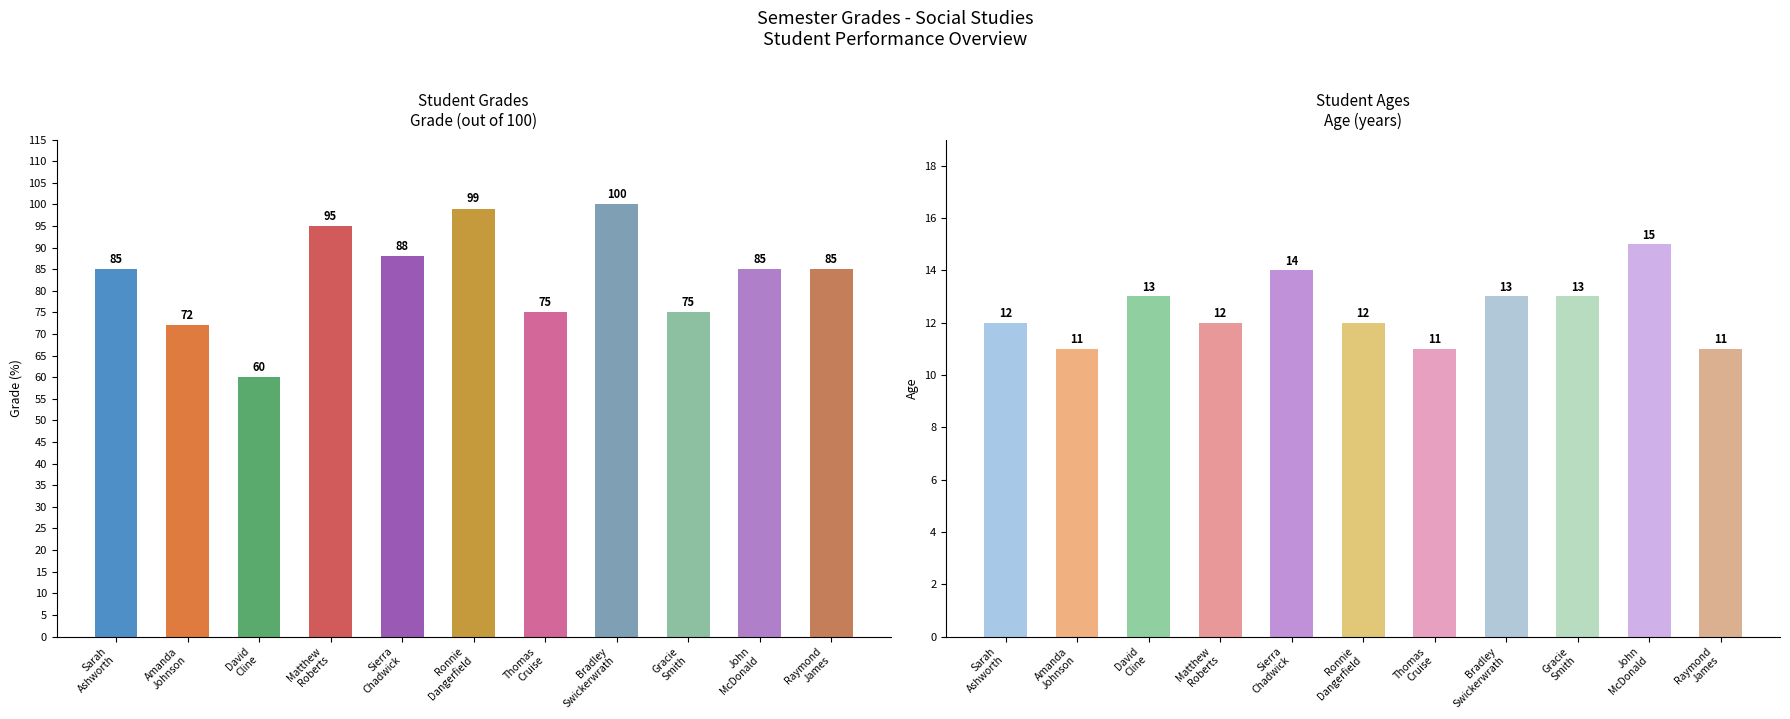

How many values in the Age series are below 12?

3